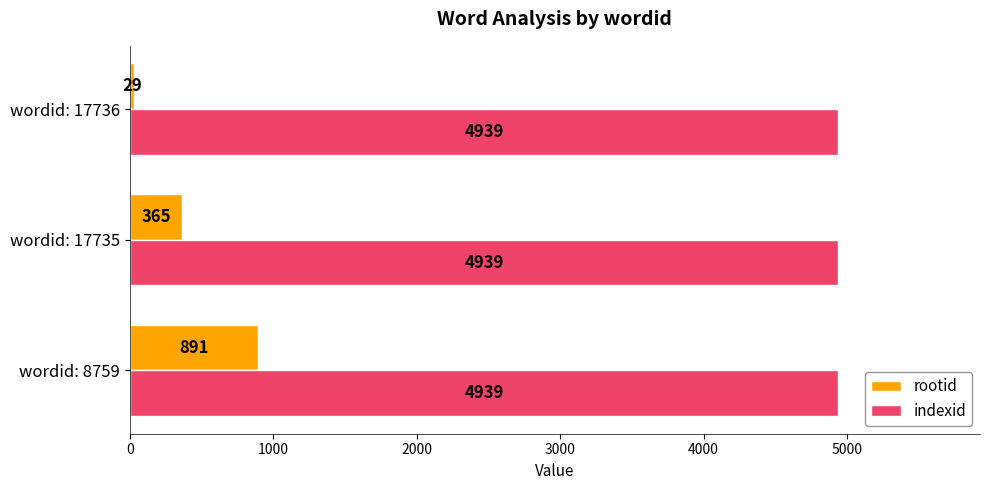

Which category has the lowest value across all series?

wordid: 17736